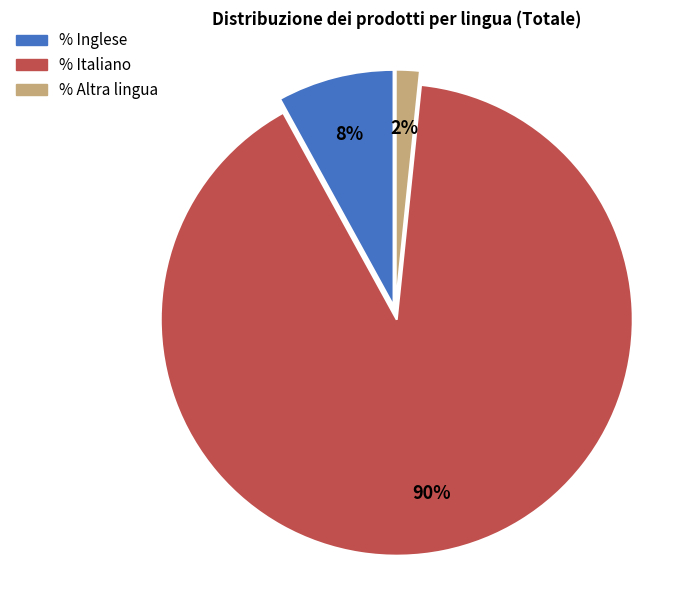

The % Inglese slice represents 8% of the pie. True or false?

True